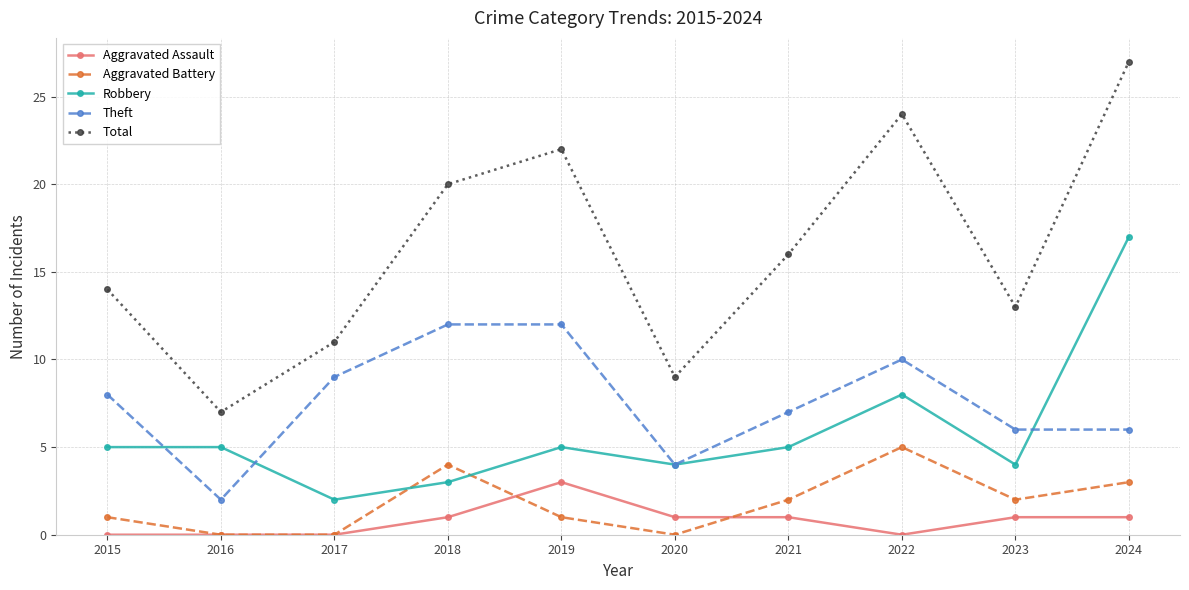

True or false: Theft and Total intersect in this chart.

False